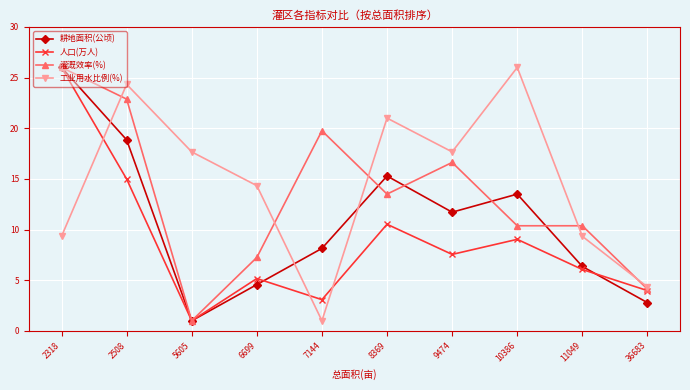

List the series in order of their overall mean, highest first.

工业用水比例(%), 灌溉效率(%), 耕地面积(公顷), 人口(万人)